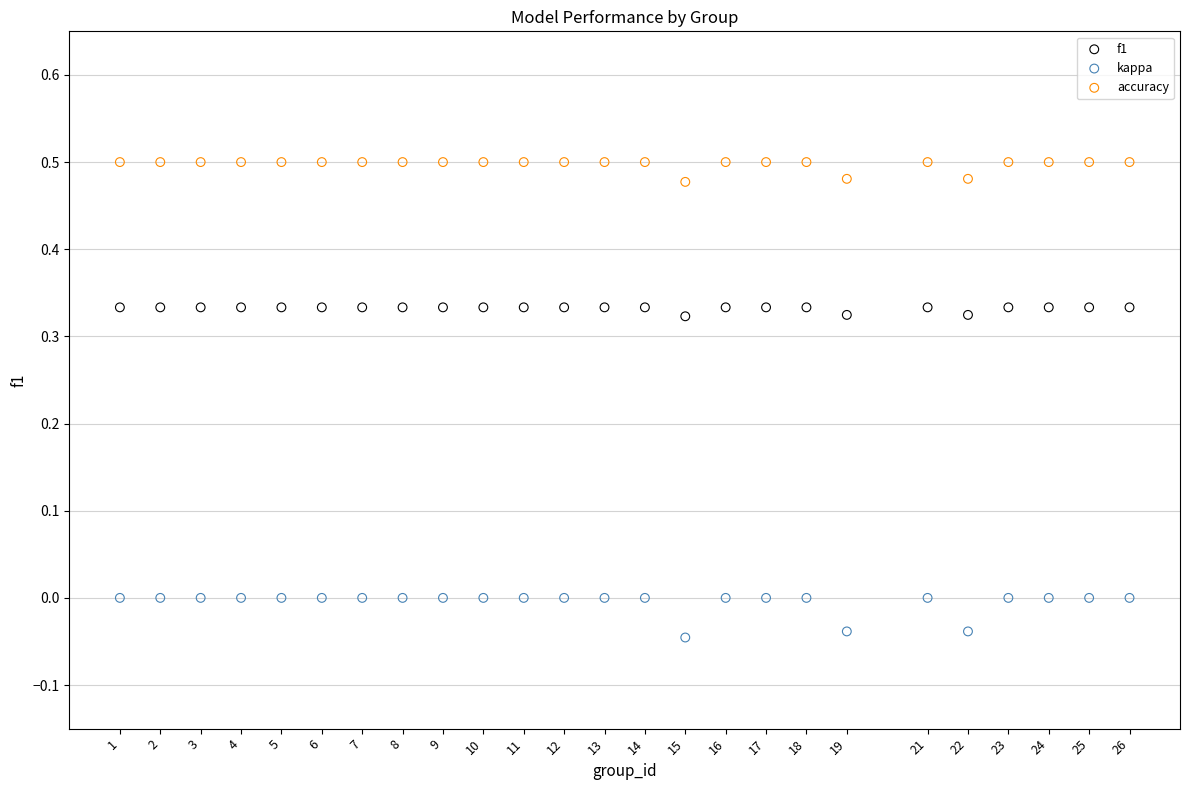

Across all data points, what is the range of X values (max minus min)?

25.0